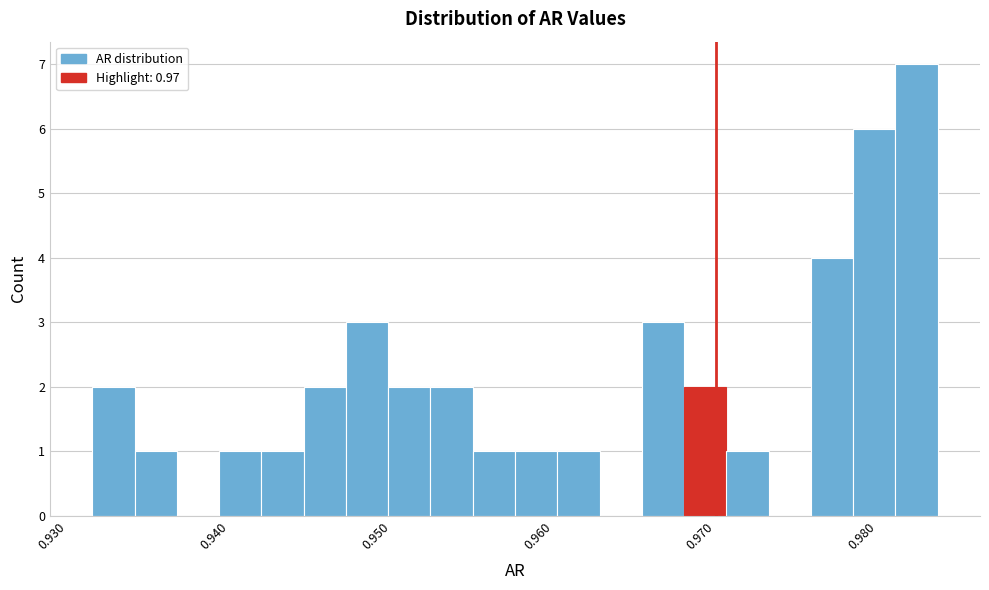

Around what value on the x-axis is the tallest bar? Give the approximate position of its centre, as read against the axis.

0.982